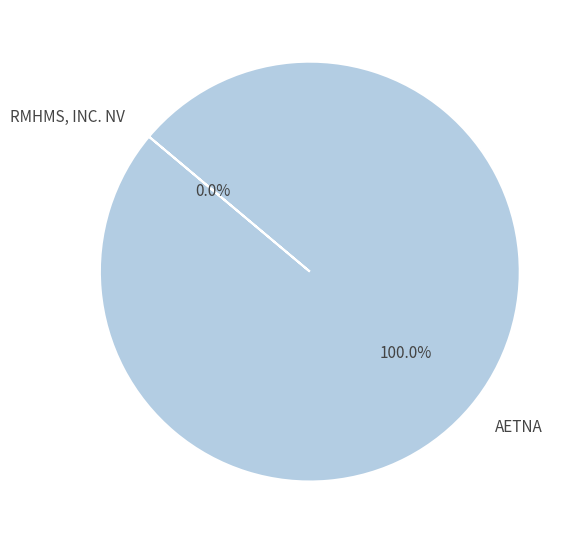

Is there any slice that represents more than half of the pie?

Yes